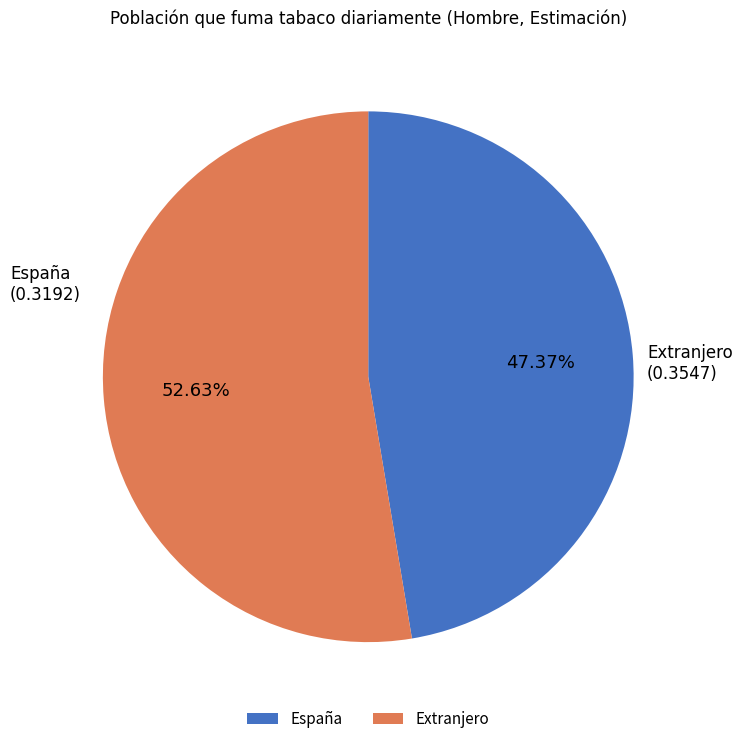

How many segments does this pie chart have?

2